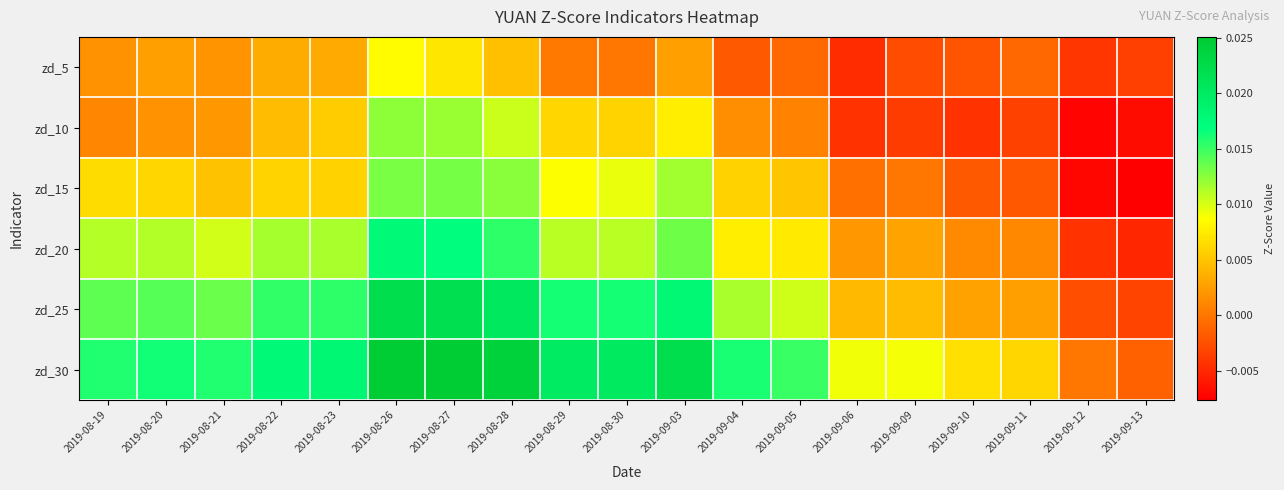

Rank the series at 2019-09-11 from highest to lowest value.

zd_30, zd_25, zd_20, zd_5, zd_15, zd_10